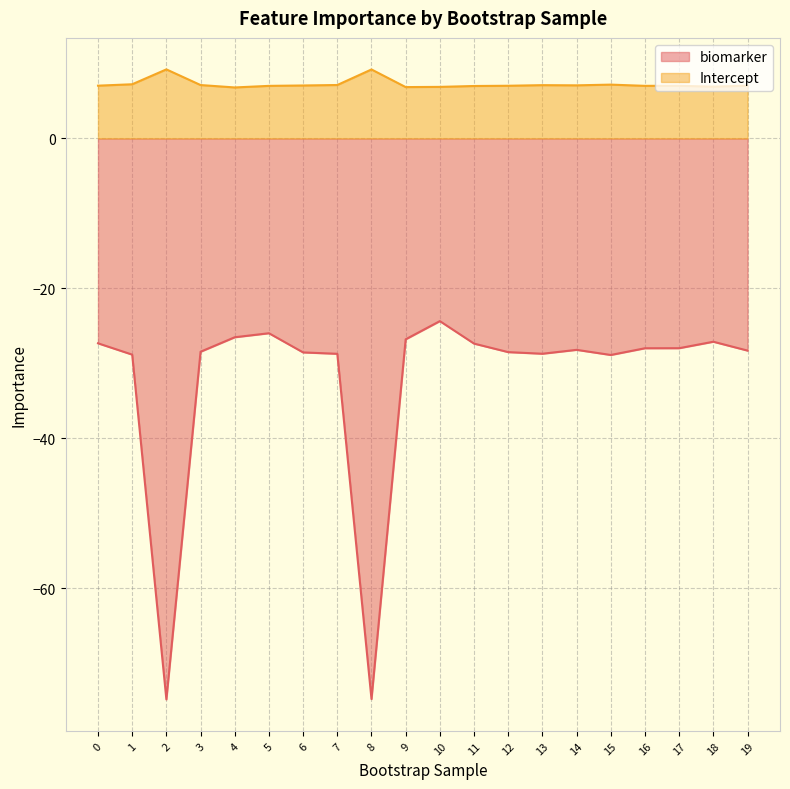

True or false: Intercept has a value of 4.2 at 17.

False